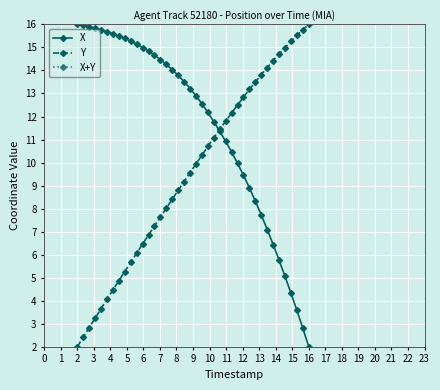

True or false: X and X+Y intersect in this chart.

False